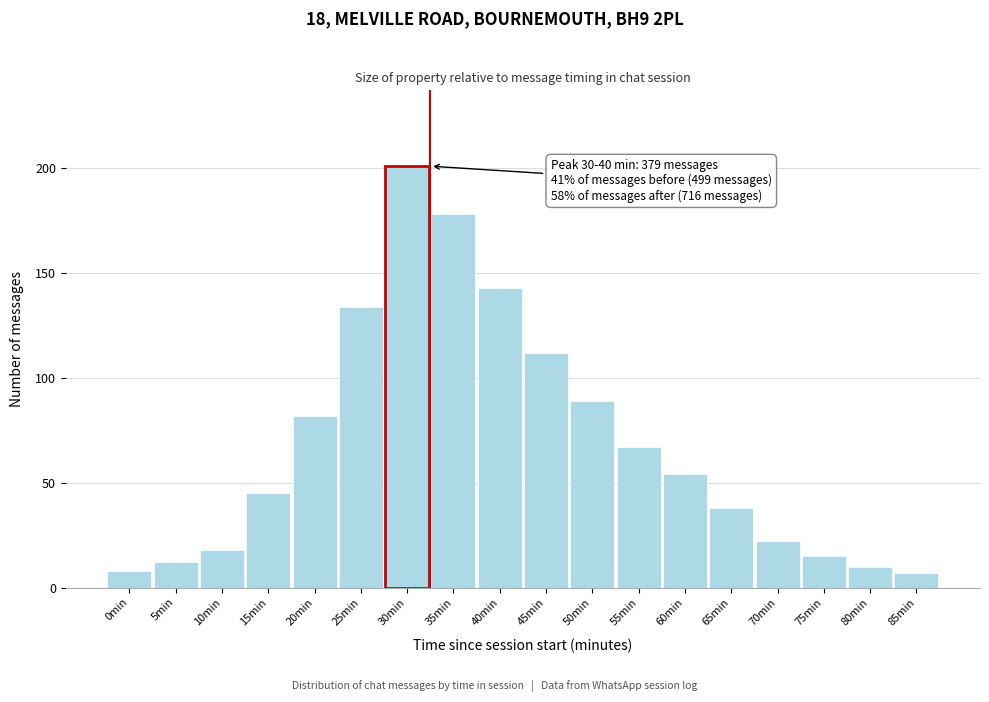

Reading right to left, transcribe all the data shown in this chart.

7	10	15	22	38	54	67	89	112	143	178	201	134	82	45	18	12	8